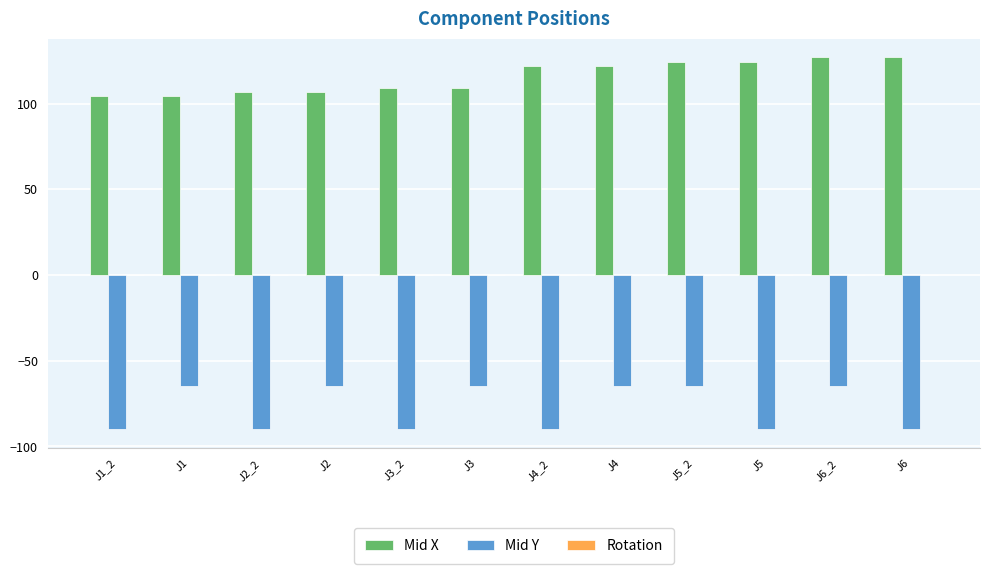

List the series in order of their overall mean, highest first.

Mid X, Mid Y